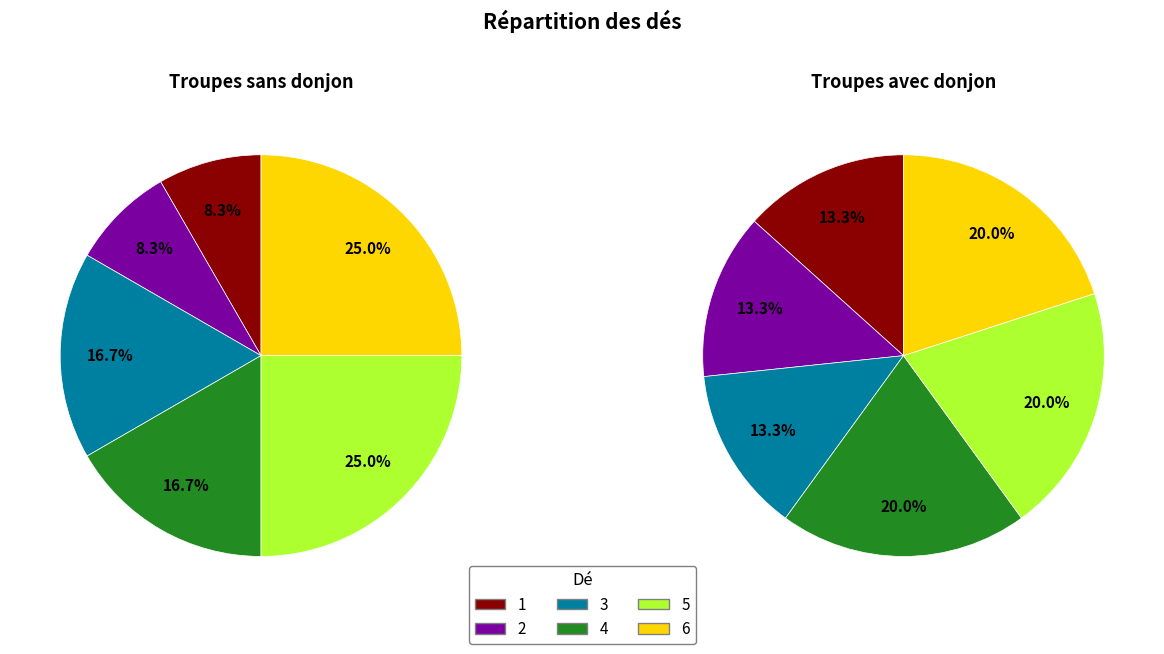

To the nearest percent, what is the difference between the largest and smallest slice percentages?

7%